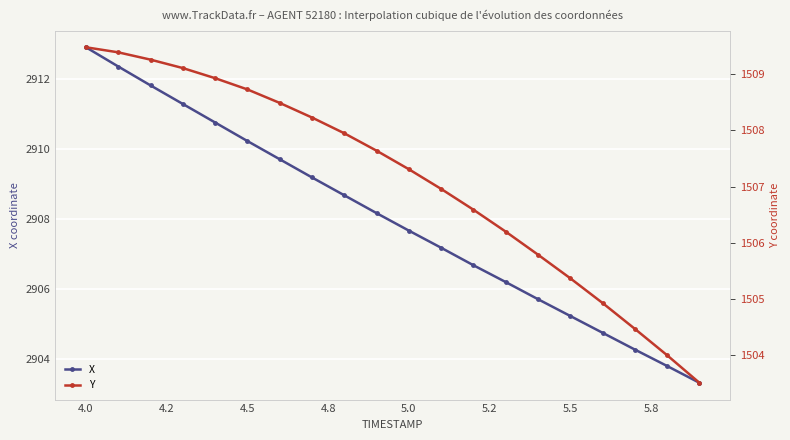

True or false: X has more than 2 points higher than both neighbors.

False